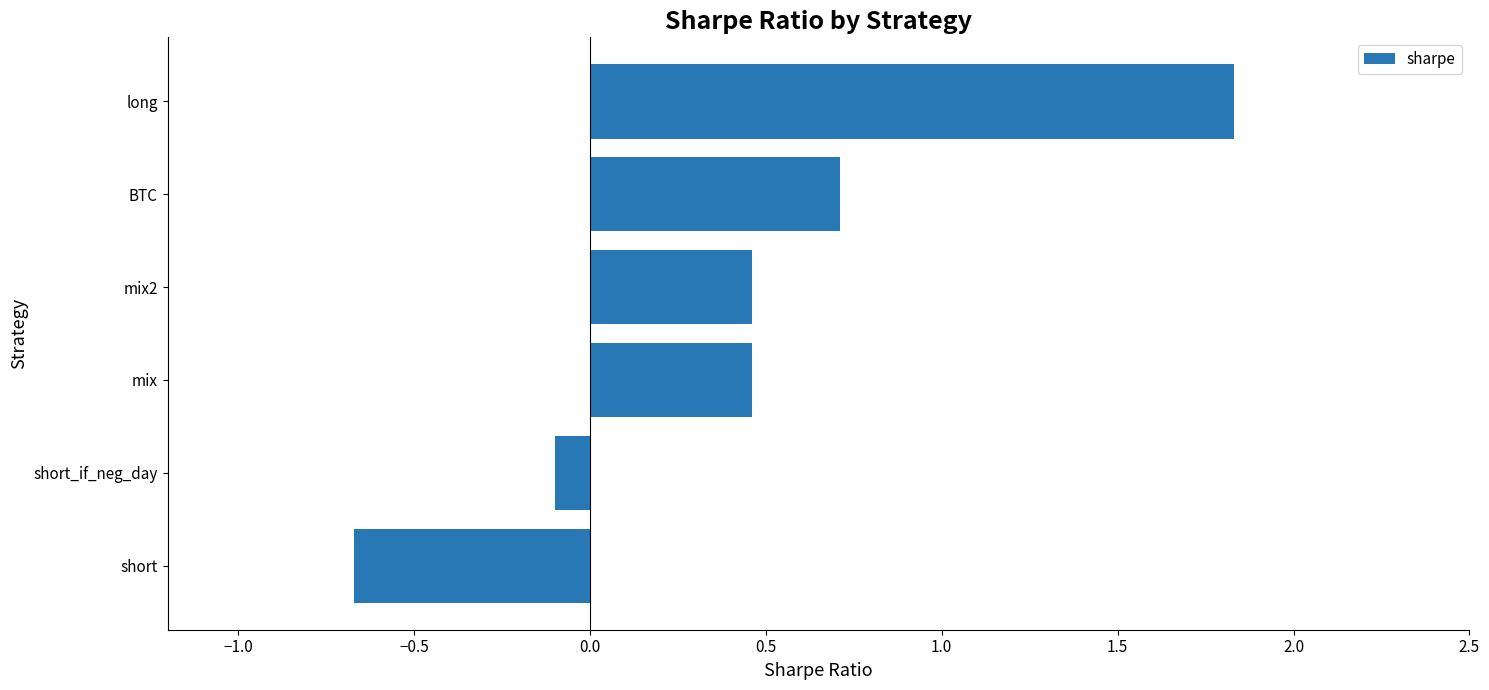

Where is the data nearest to the value 0?

short_if_neg_day